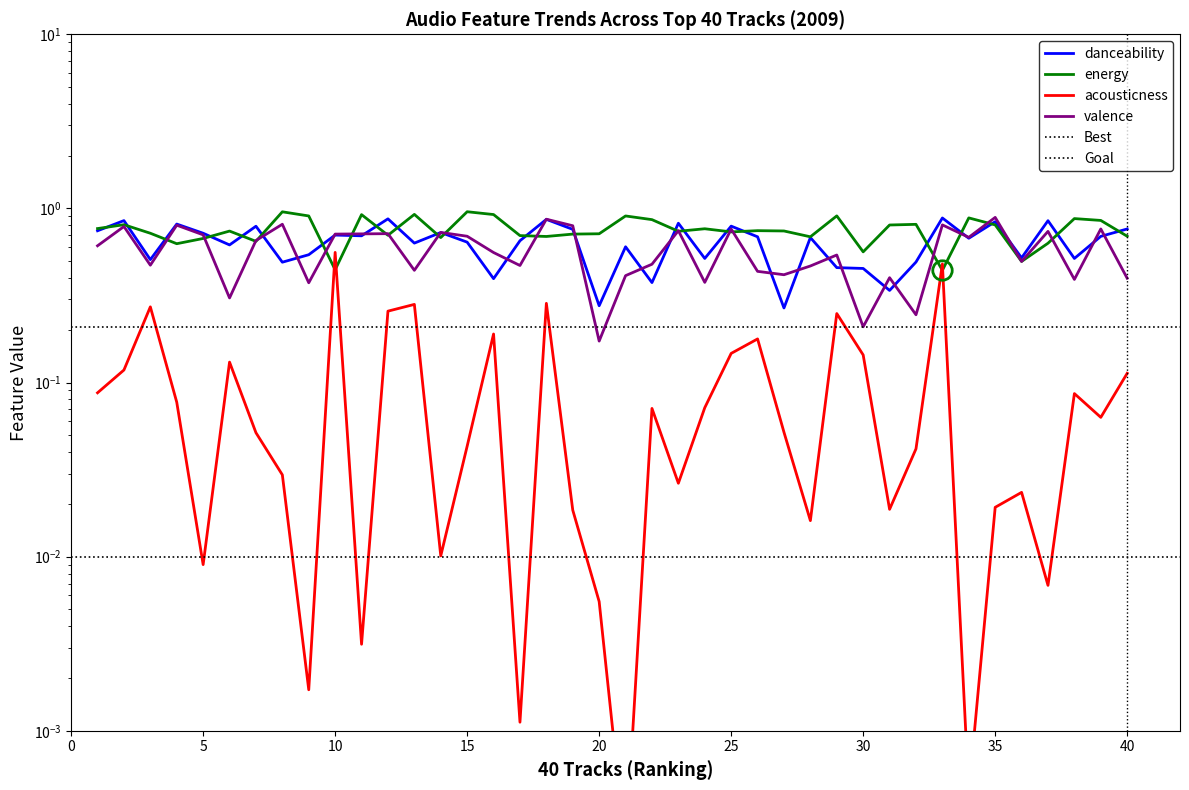

At which label is acousticness closest to 0?

21